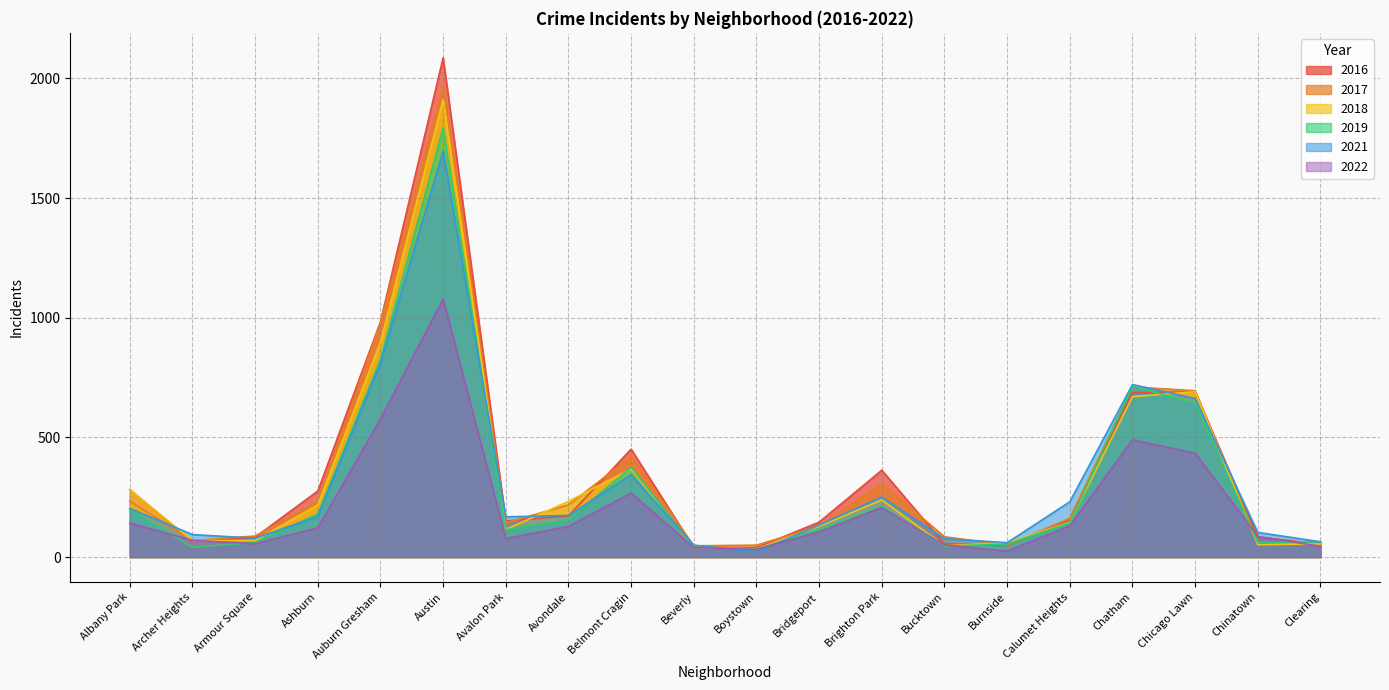

What is the sum of the 2016 values at Chinatown and Avalon Park?

235